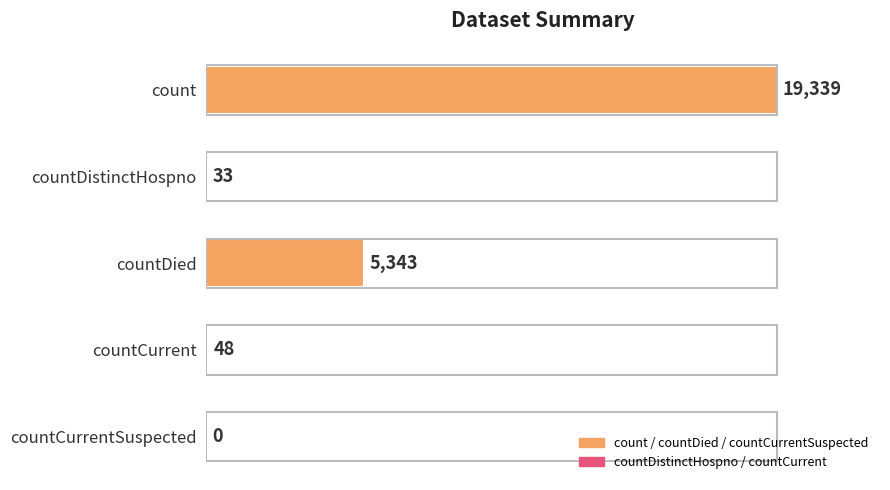

Reading bottom to top, list all the values displayed in this chart.

countCurrentSuspected=0	countCurrent=48	countDied=5343	countDistinctHospno=33	count=19339